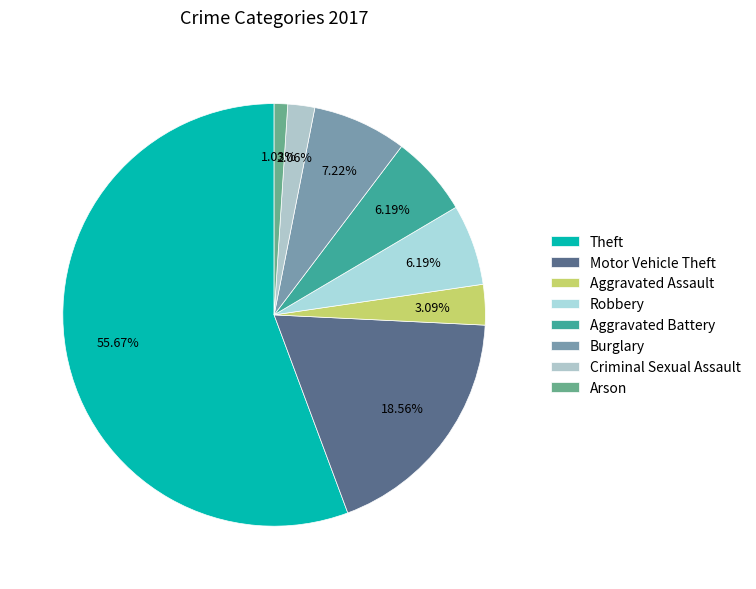

What is the smallest slice in the pie chart?

Arson